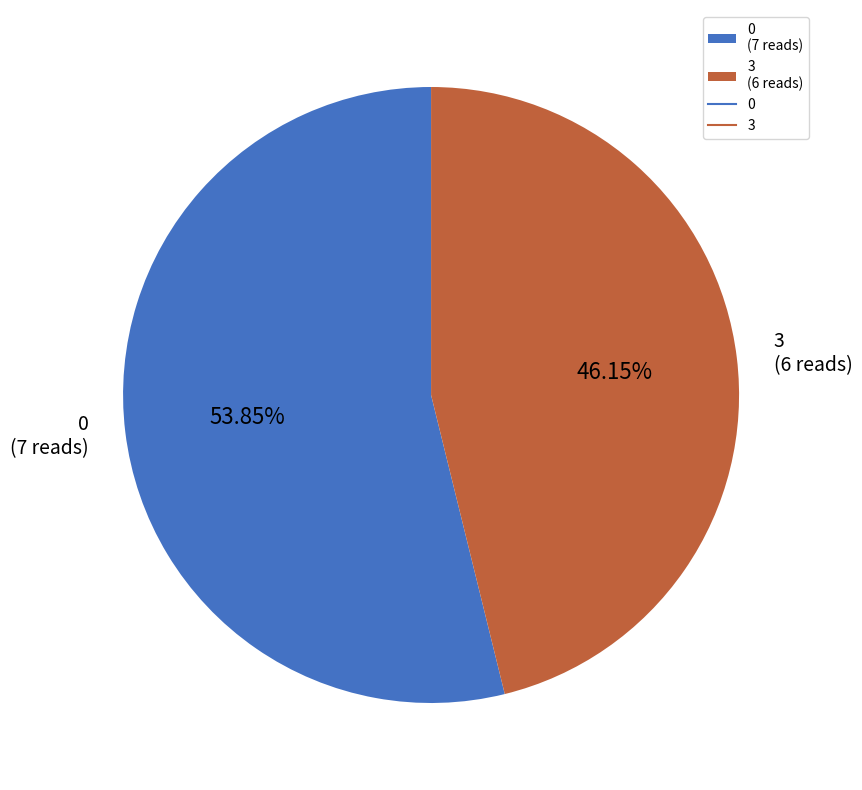

What is the majority slice?

0 (7 reads)